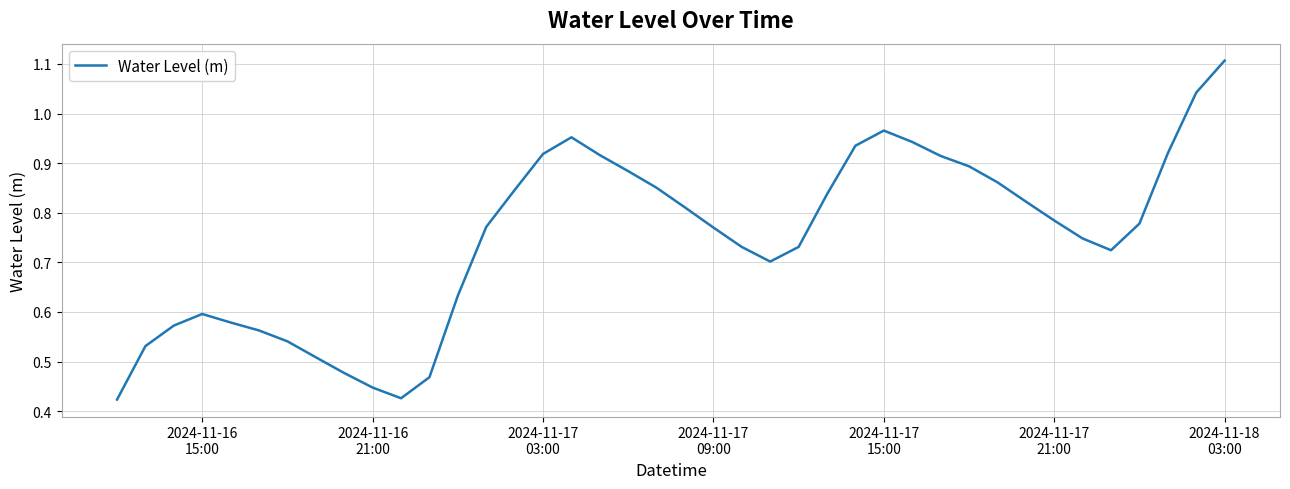

What is the greatest value displayed?

1.1